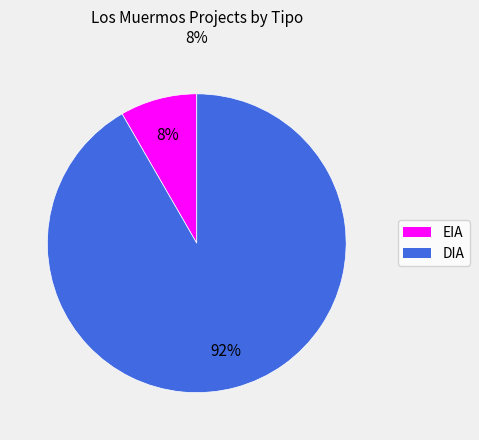

True or false: DIA accounts for 92% of the total.

True